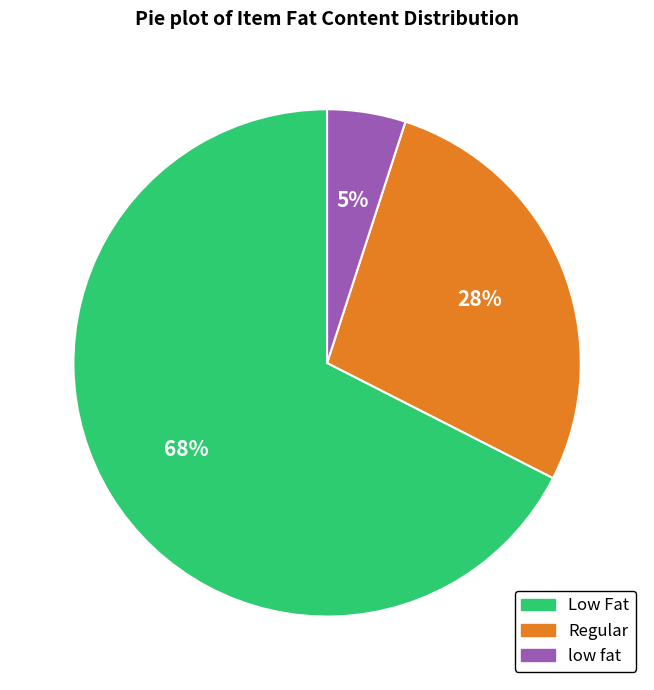

The low fat slice represents 1% of the pie. True or false?

False